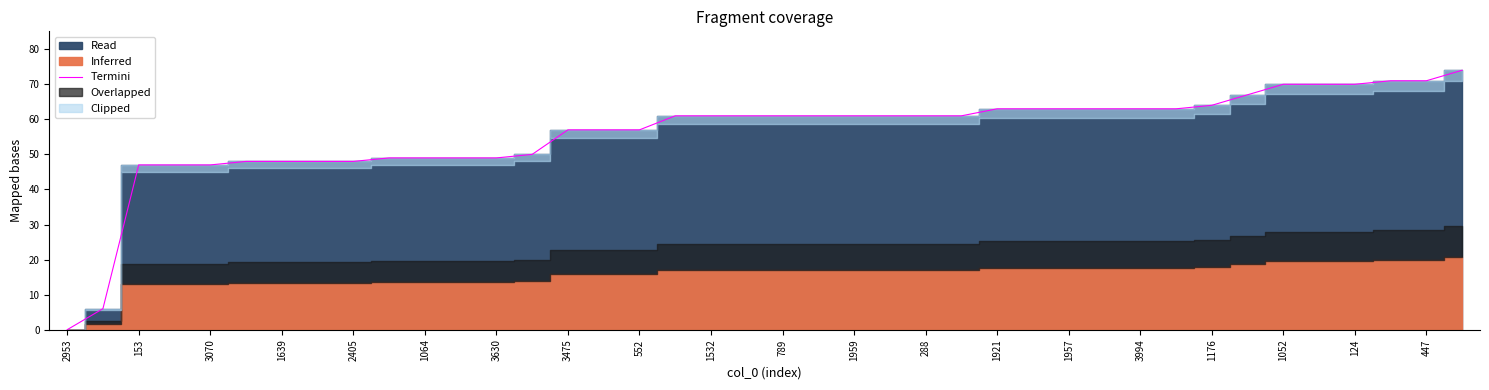

At which label does Termini reach its minimum?

2953